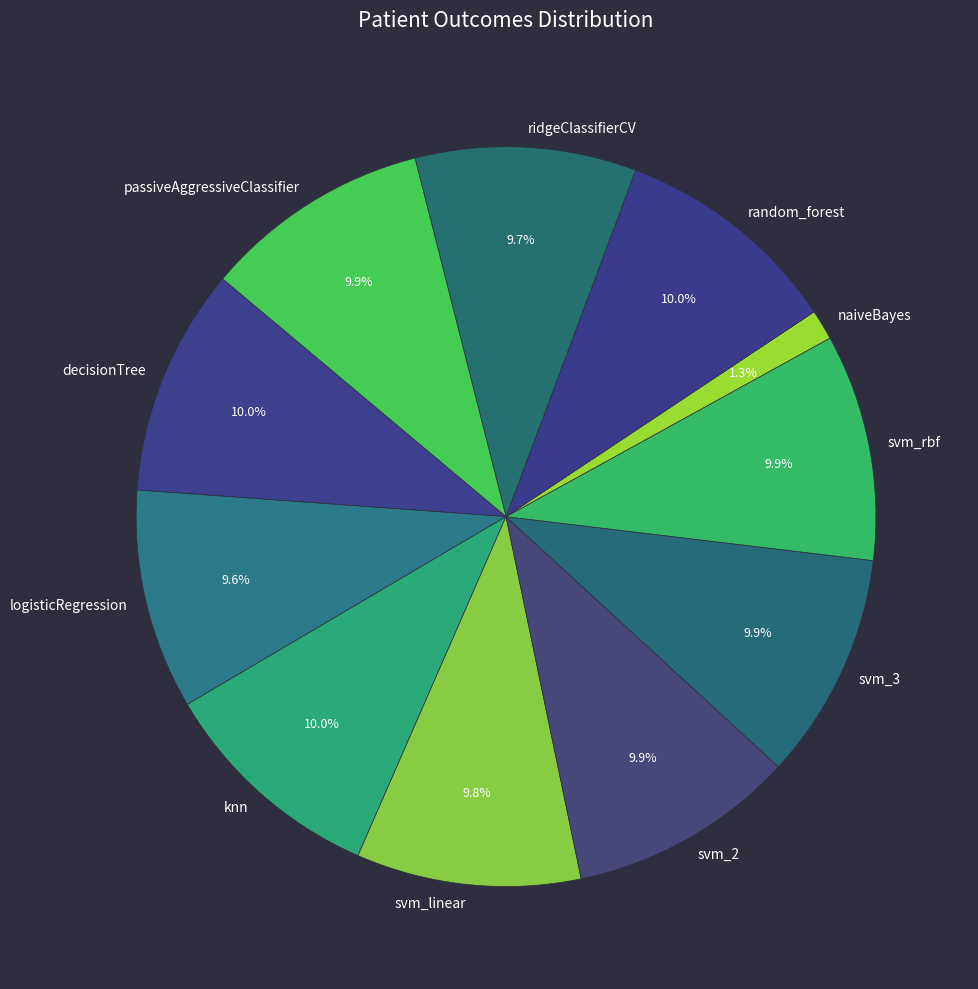

To the nearest percent, what portion does svm_linear represent?

10%